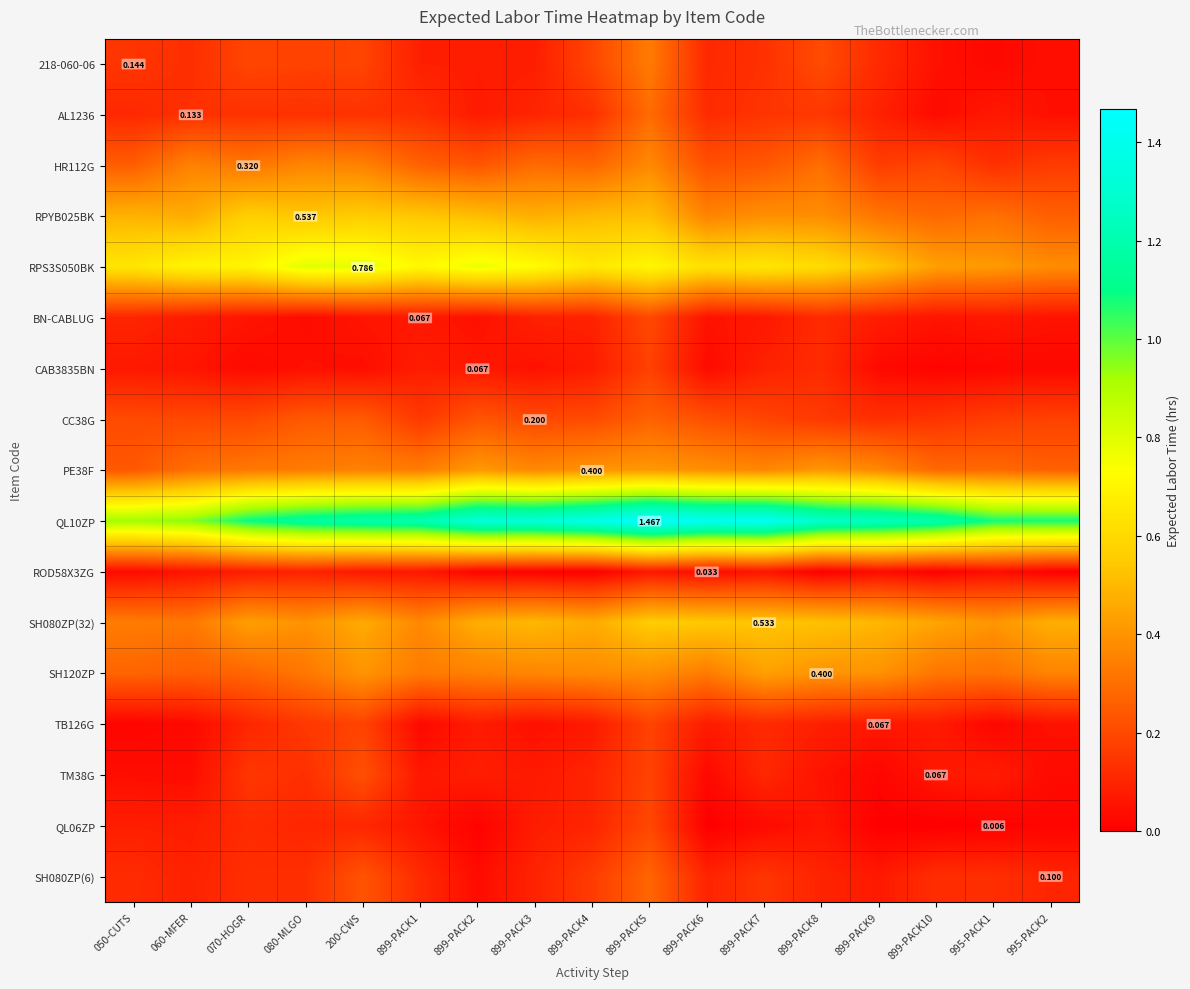

What is the difference between the QL10ZP values at 899-PACK7 and 899-PACK1?

0.2